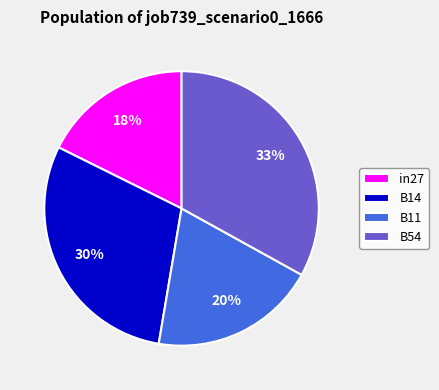

To the nearest percent, what is the difference between the in27 and B54 slice percentages?

15%